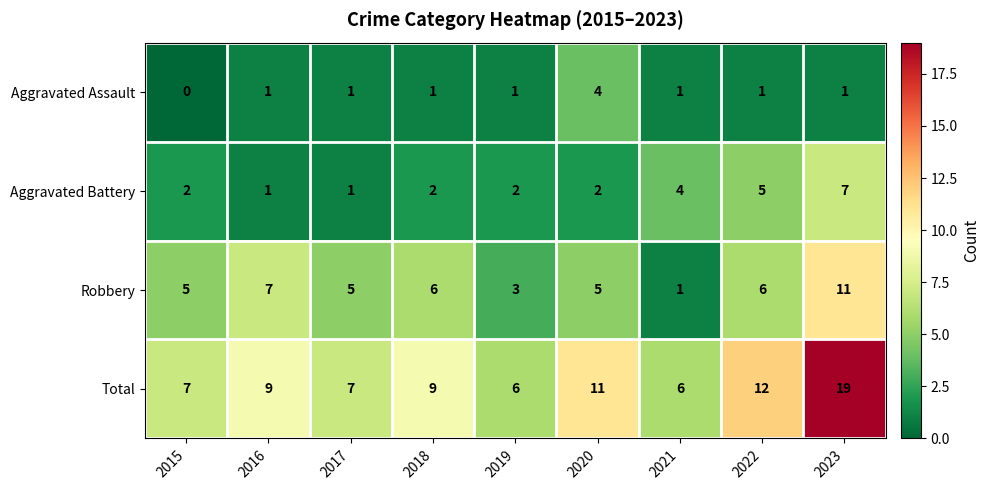

List the series in order of their peak value, lowest first.

Aggravated Assault, Aggravated Battery, Robbery, Total